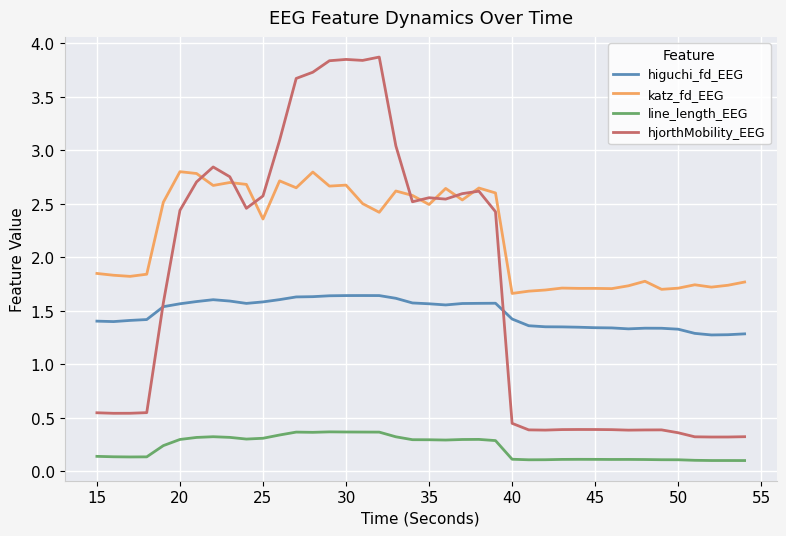

Count the line_length_EEG values in the range 0 to 1.

40